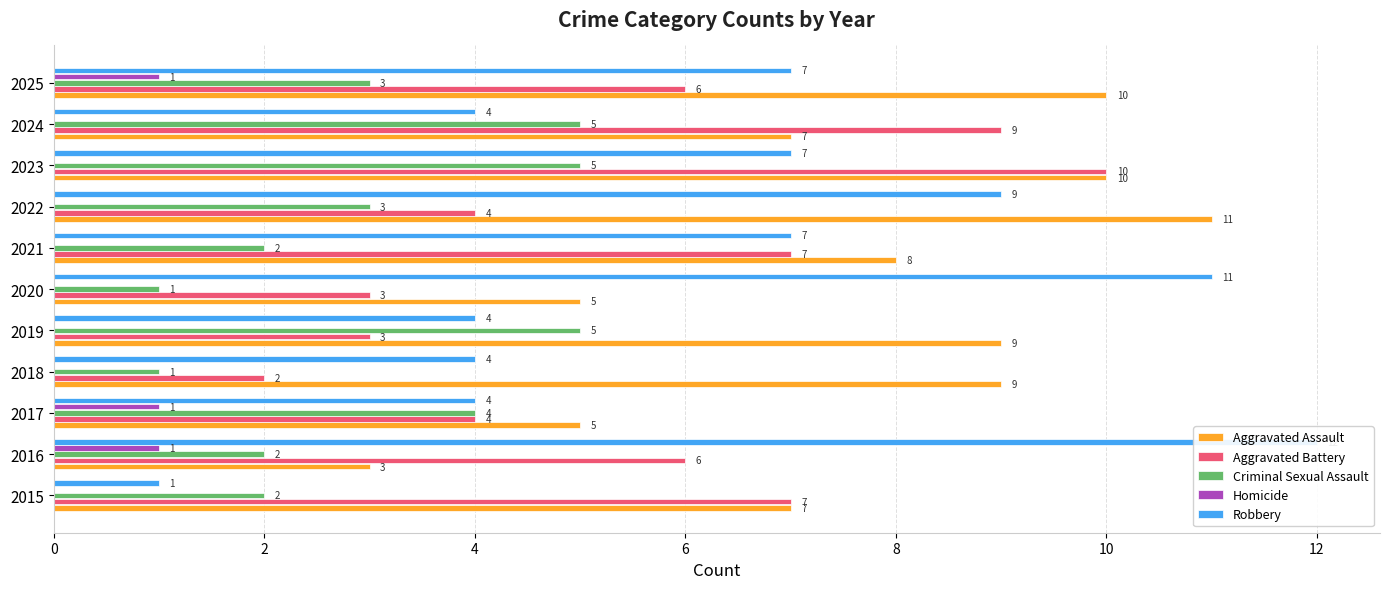

What is the average value of the Aggravated Assault series?

8